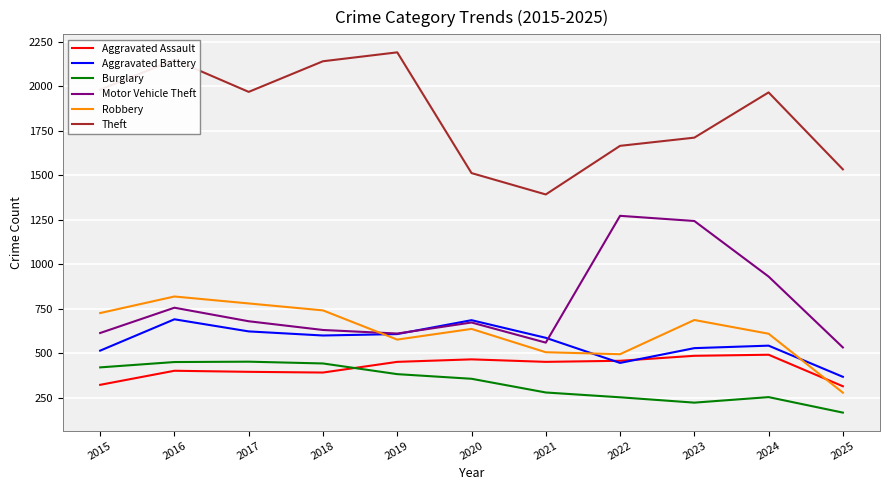

What is the maximum value for Robbery?

819